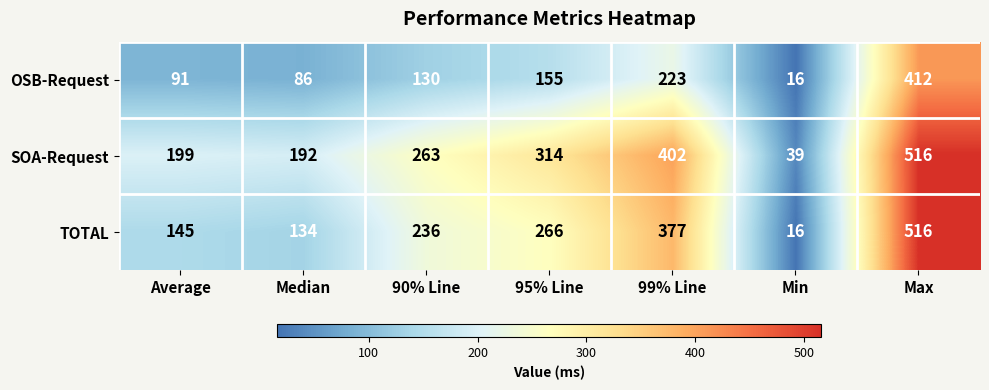

Which category has the lowest value in the OSB-Request series?

Min